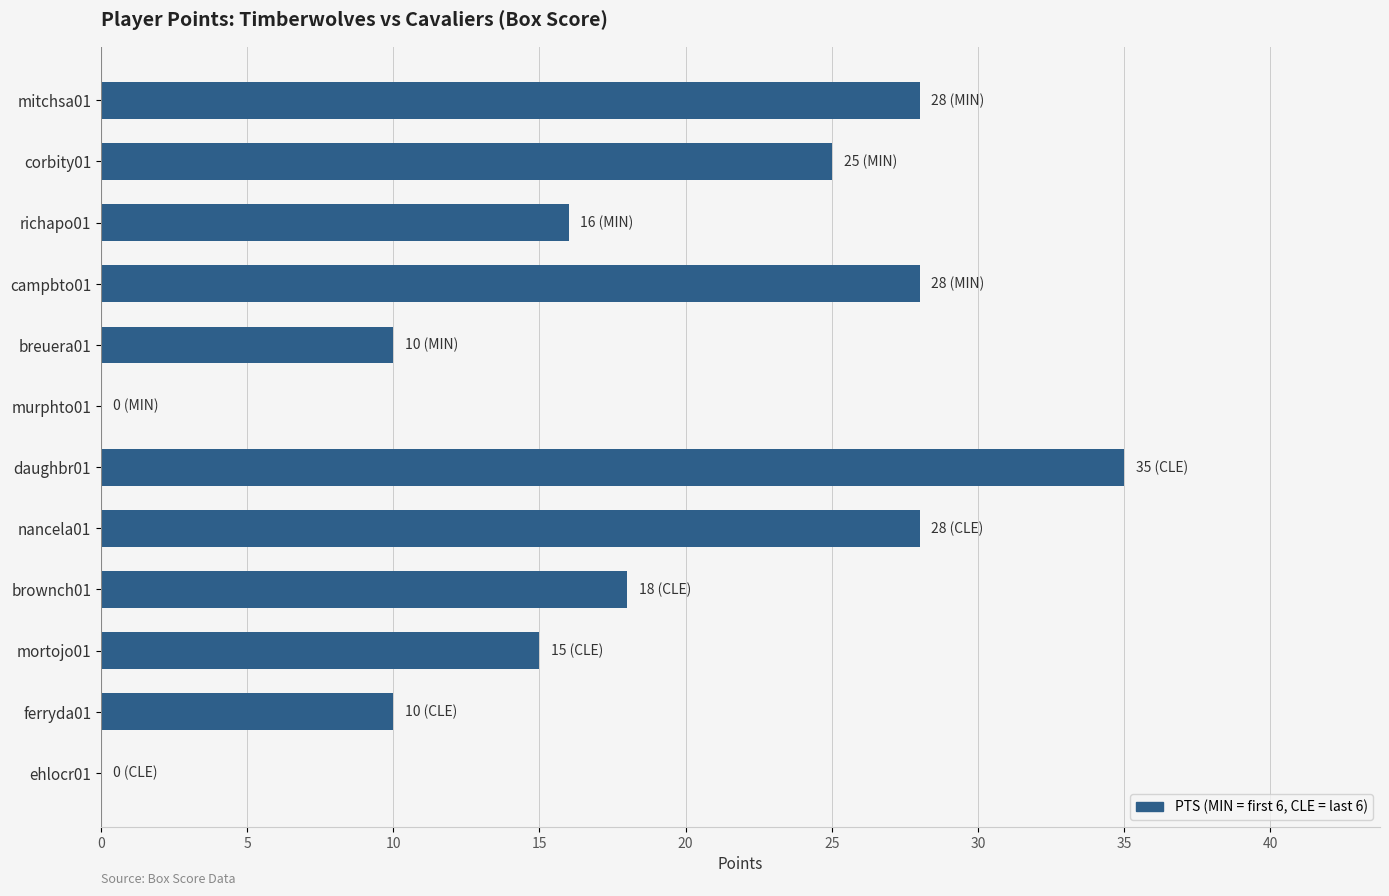

The value at campbto01 is 15. True or false?

False